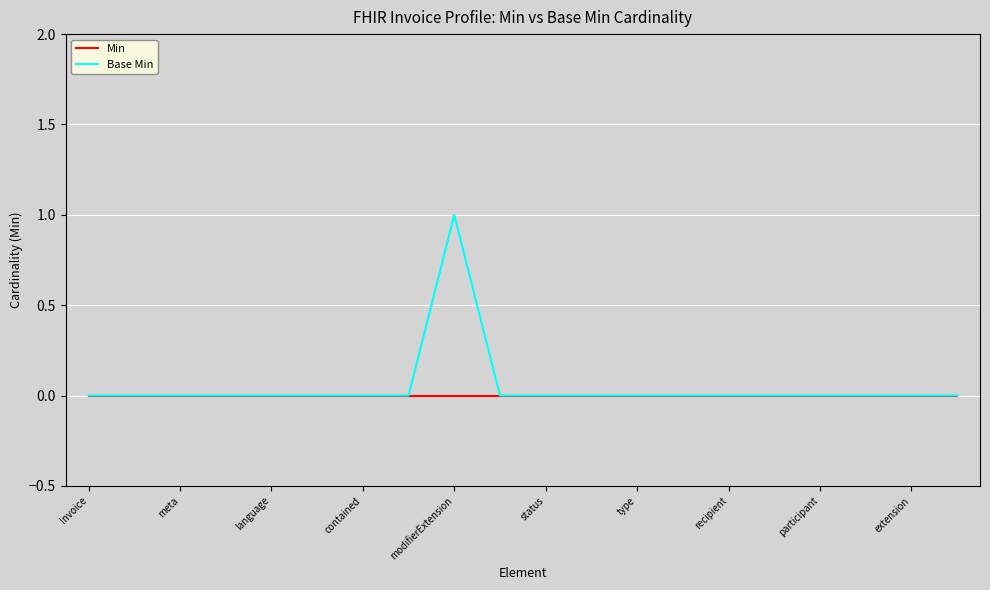

Which series has the largest range (max minus min)?

Base Min